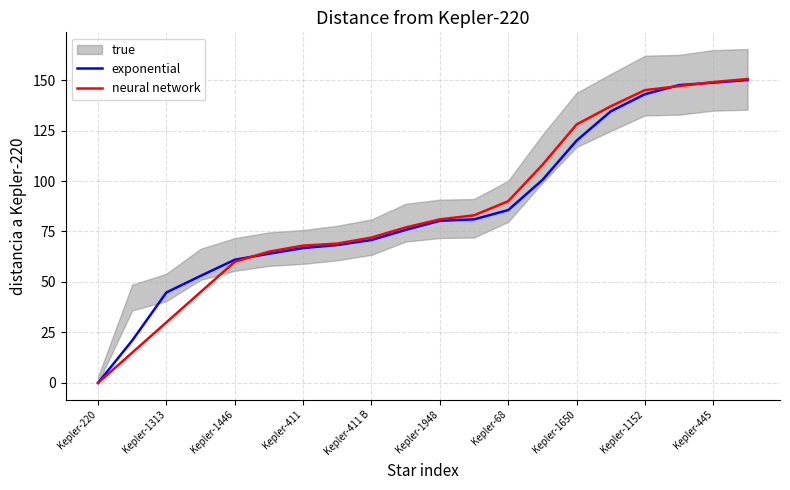

The exponential series shows 0.0 at Kepler-220. True or false?

True